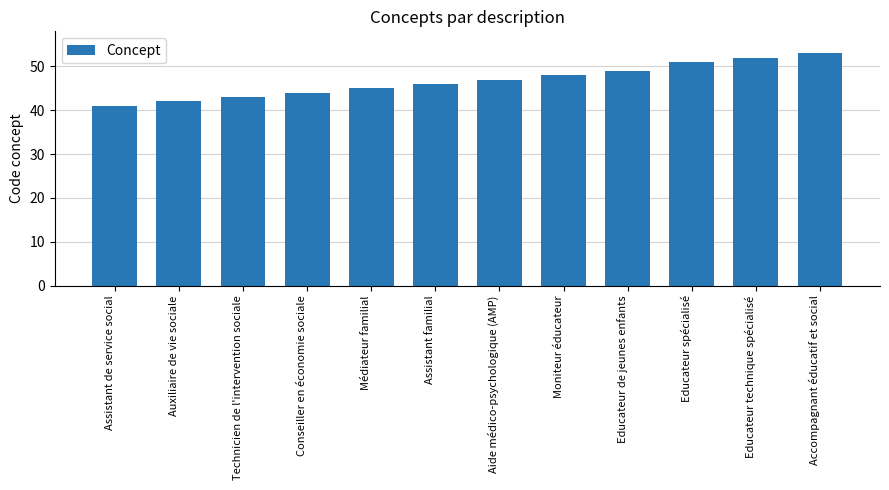

How many data points does each series have?

12